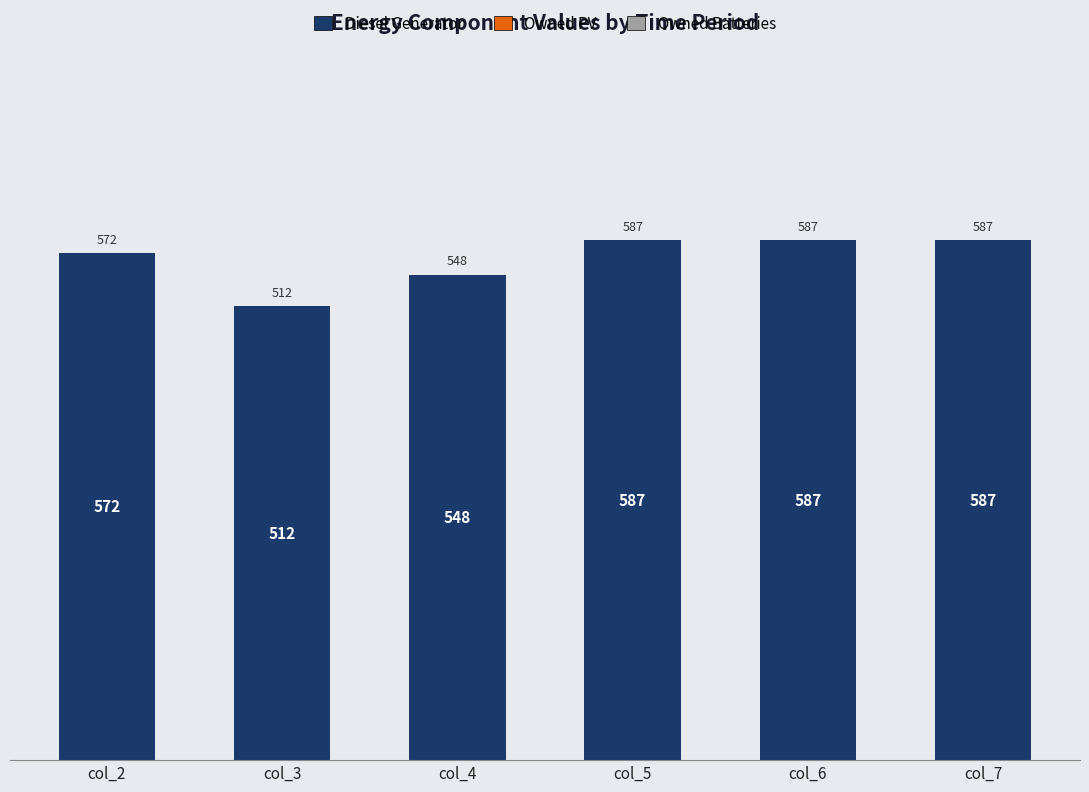

Between col_5 and col_2, which is larger?

col_5